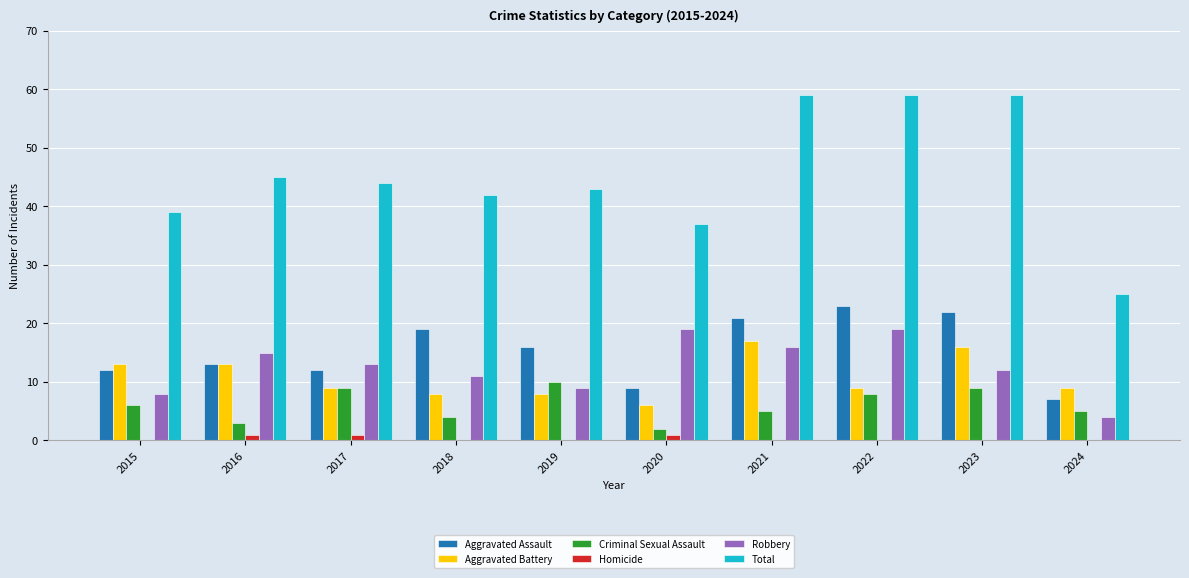

Count the number of data series in this chart.

6